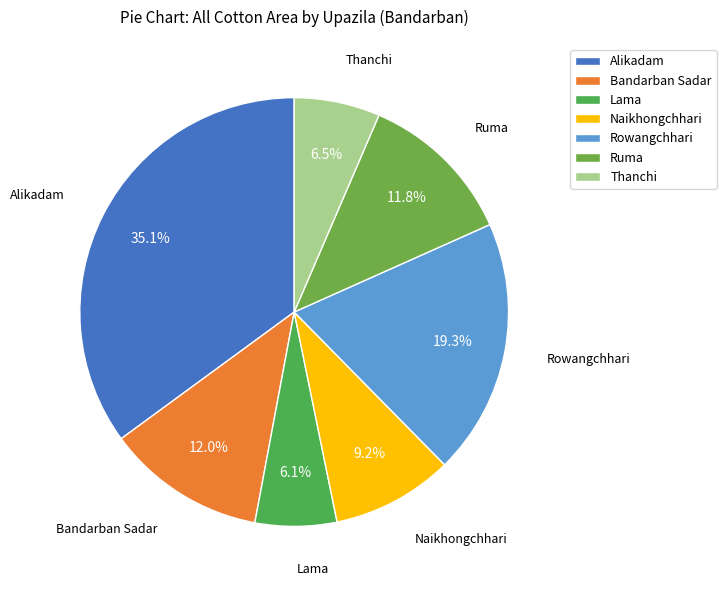

How many slices are in this pie chart?

7